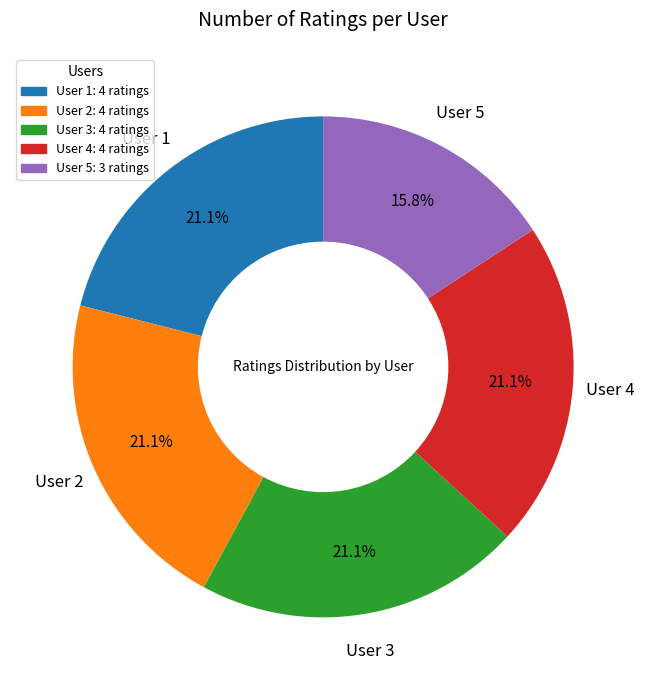

What percentage is the User 5 slice, to the nearest percent?

16%